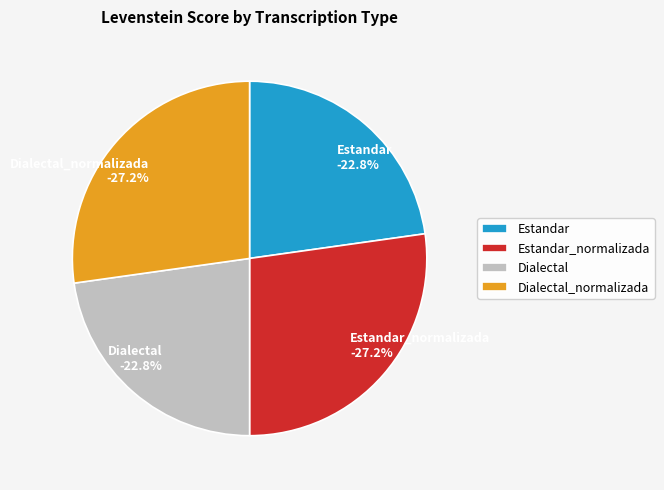

To the nearest percent, what is the average slice percentage?

25%